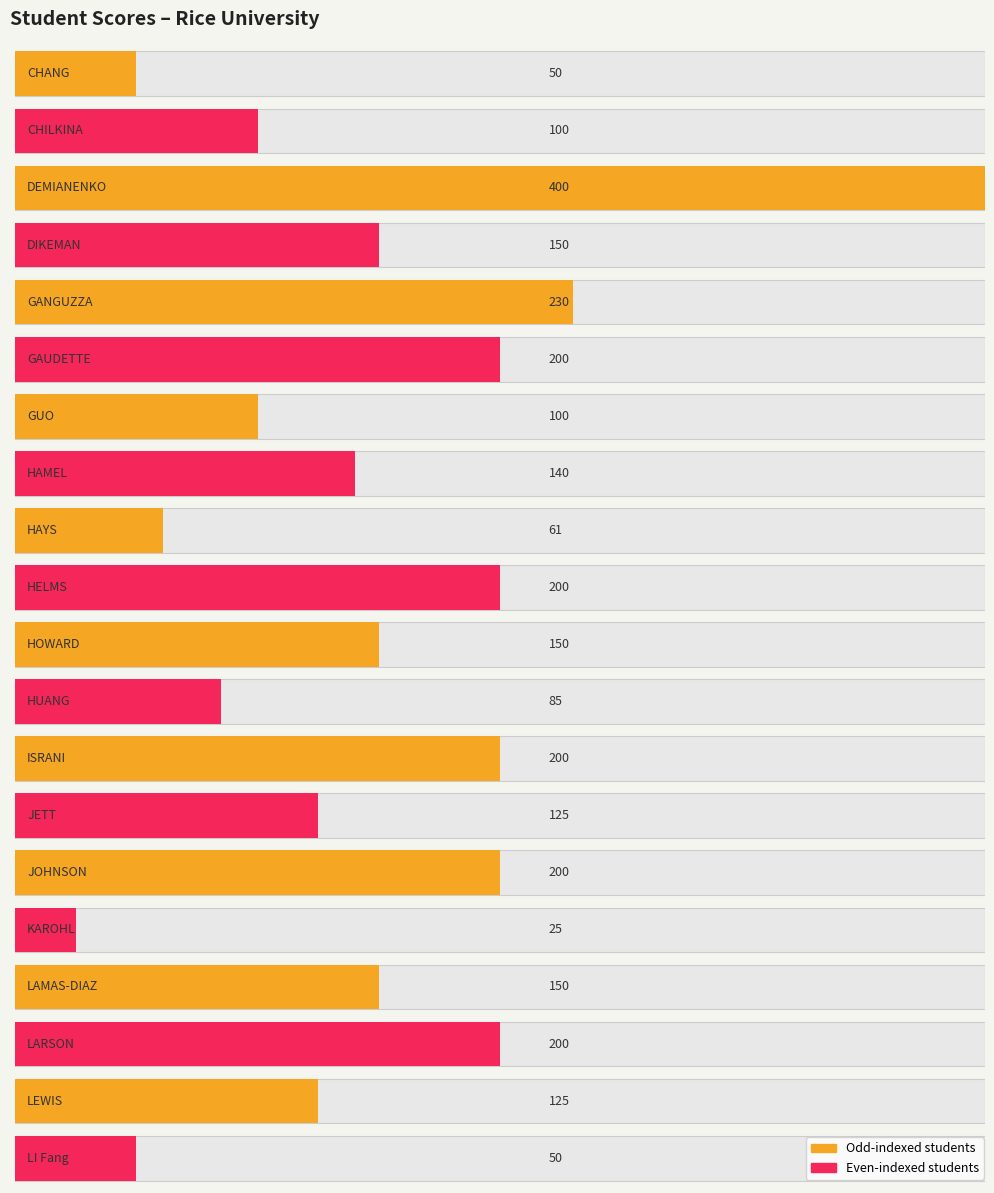

Reading left to right, extract all data points from this chart.

50	100	400	150	230	200	100	140	61	200	150	85	200	125	200	25	150	200	125	50